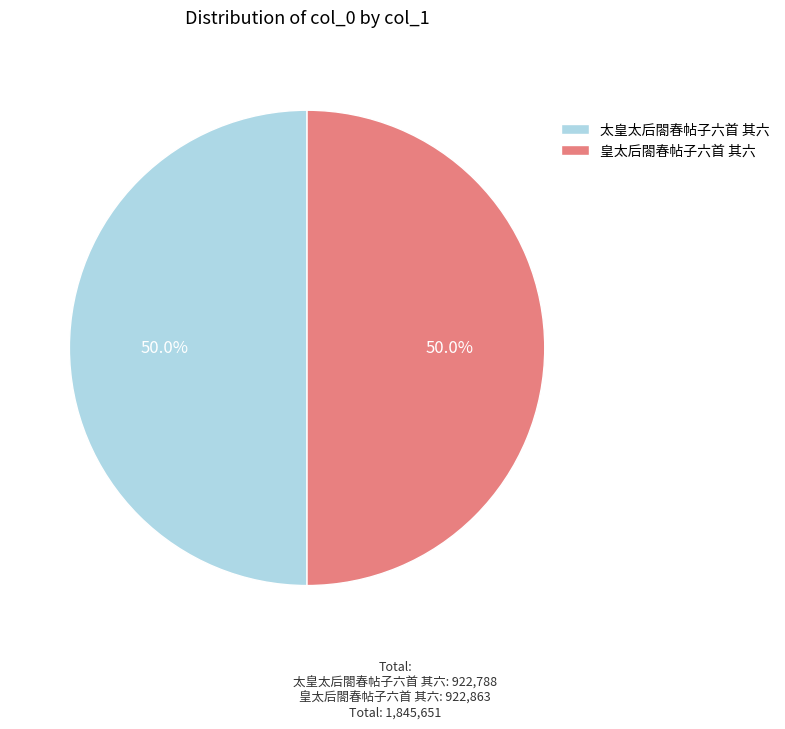

How many segments does this pie chart have?

2